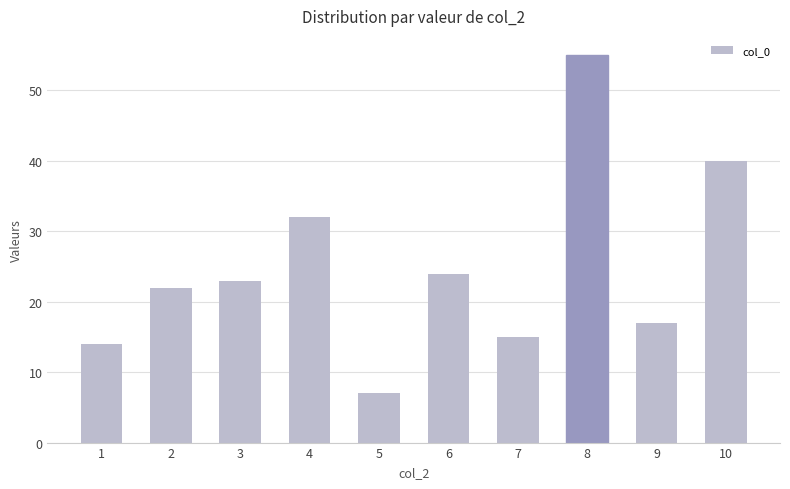

What is the sum of all values?

249